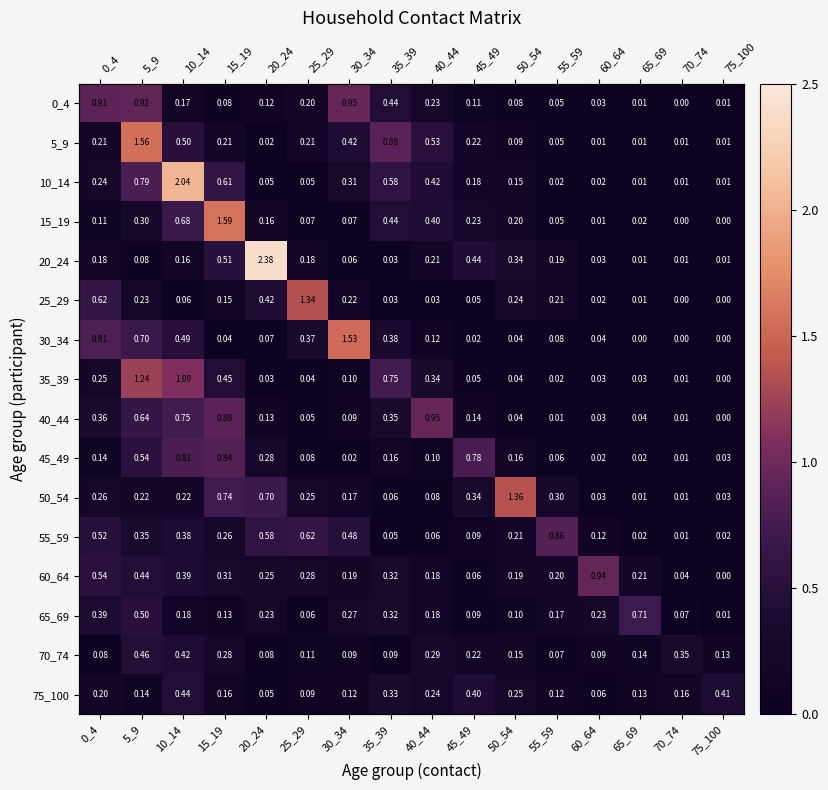

What is the sum of all 65_69 values?

3.6